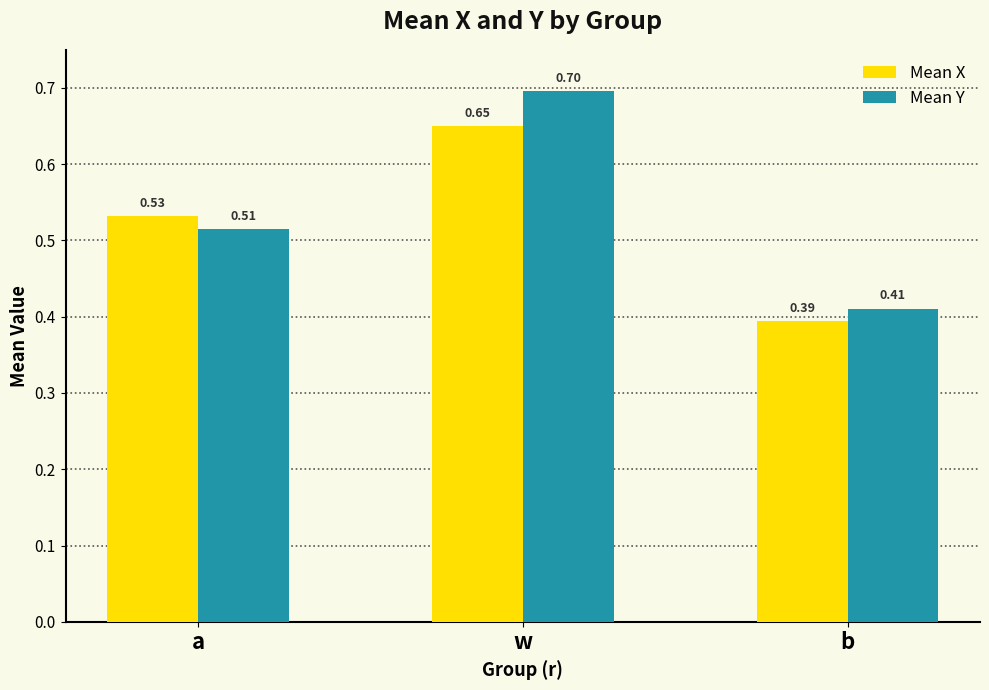

Which series has the widest spread of values?

Mean Y